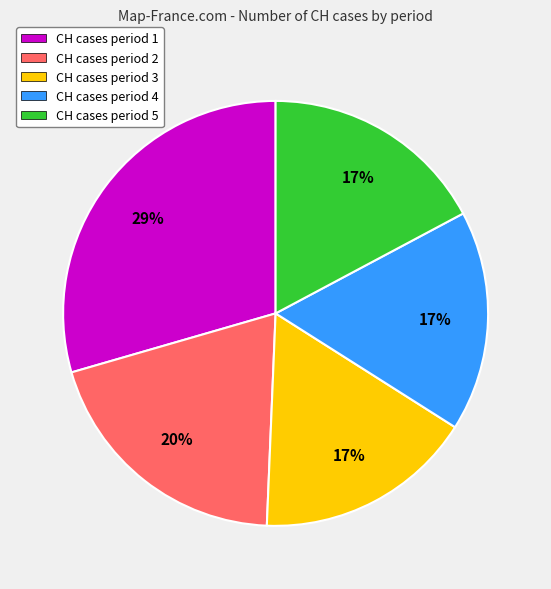

Combined, do CH cases period 1 and CH cases period 4 account for over 50%?

No